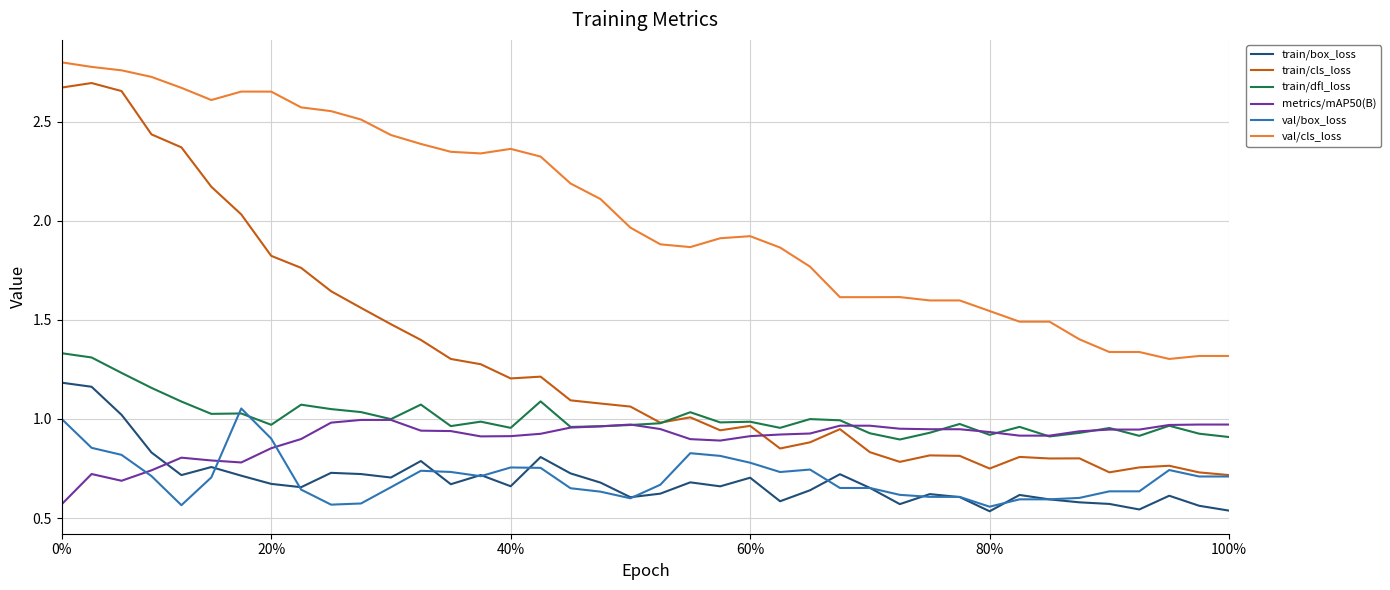

After their last crossing, which series has the higher values: train/box_loss or val/box_loss?

val/box_loss